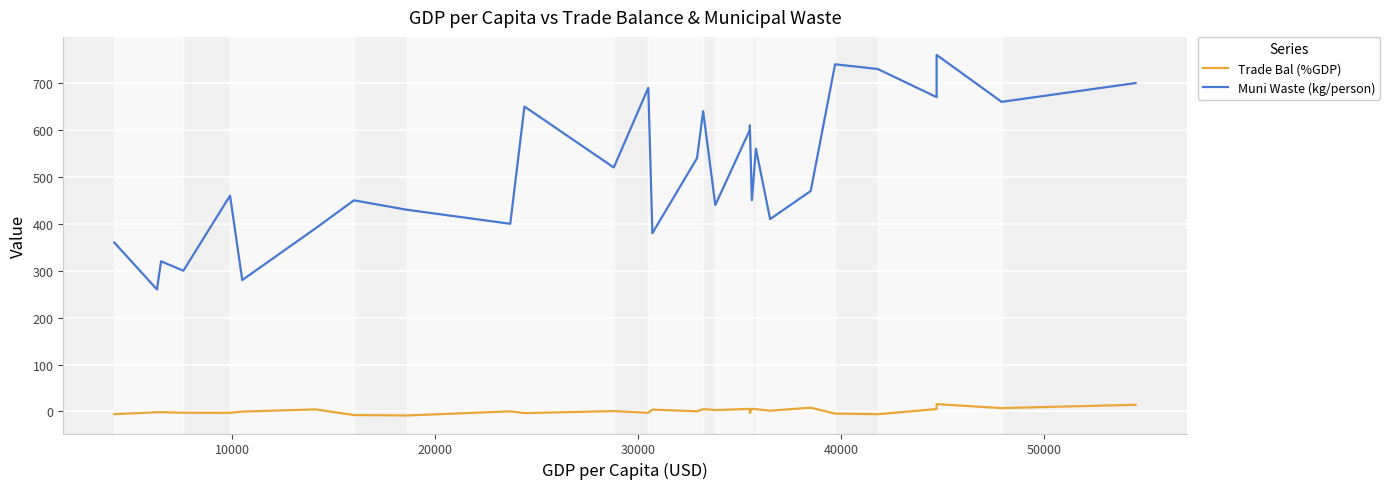

What is the approximate value of Trade Bal (%GDP) at 10000?

-1.8